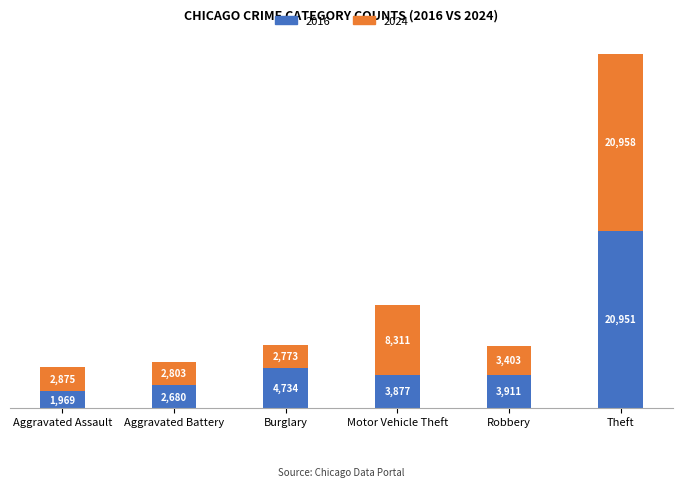

What is the total value across all series at Burglary?

7507